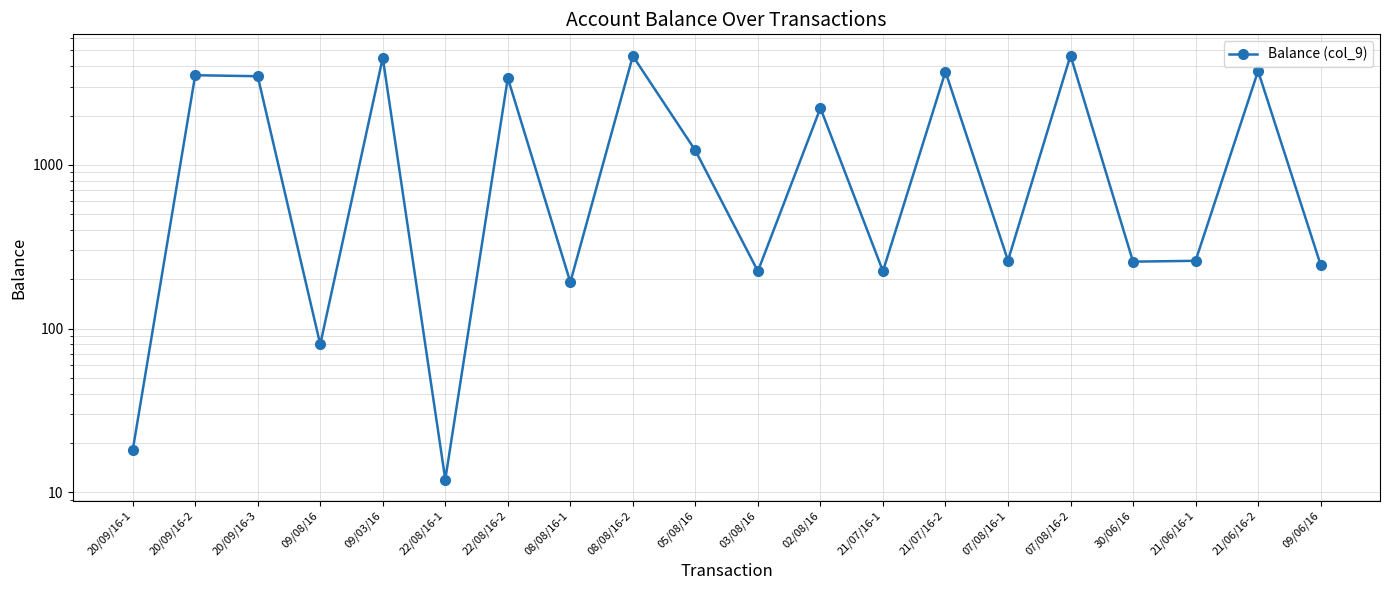

The value at 20/09/16-3 is 1163.6. True or false?

False